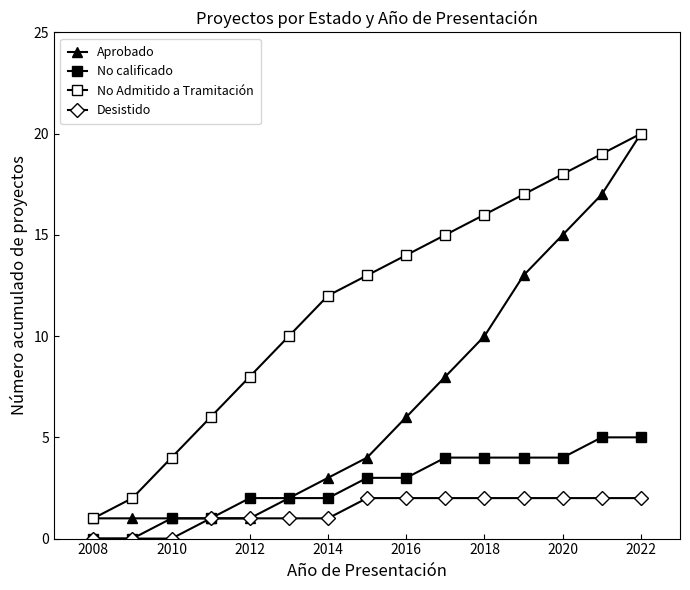

Count the number of data series in this chart.

4